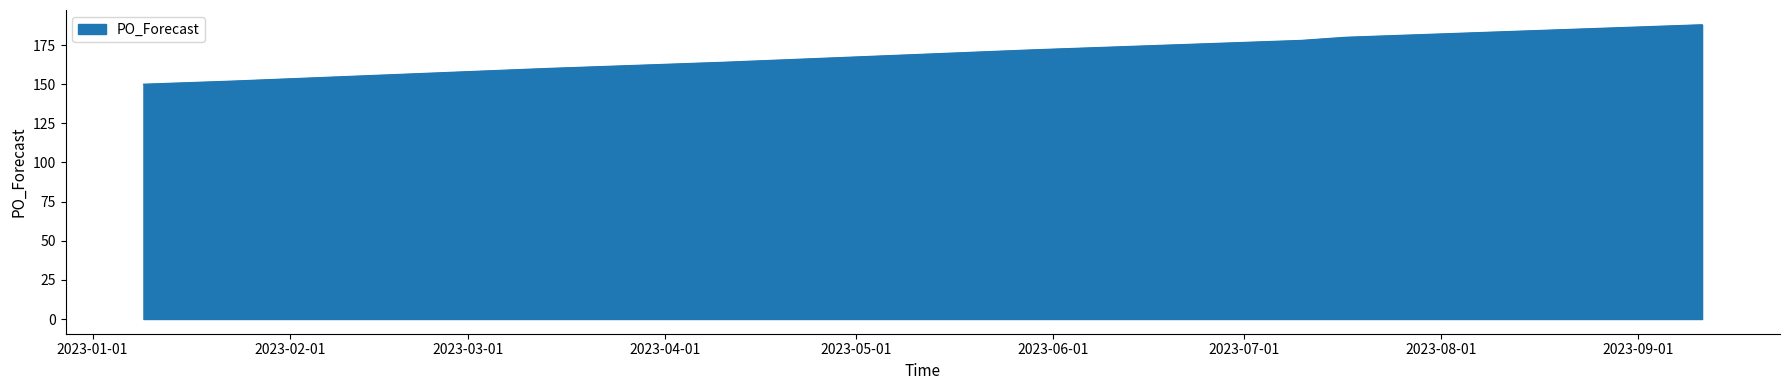

What is the greatest value displayed?

188